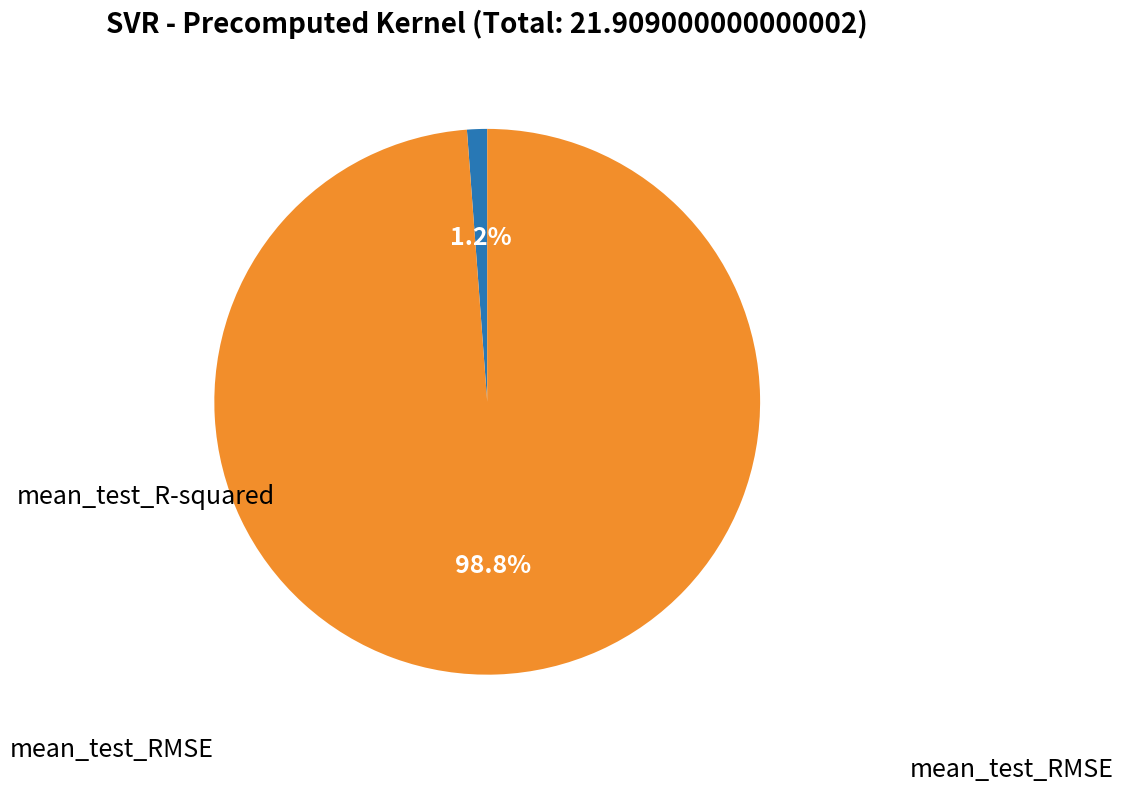

Does any single category account for the majority?

Yes